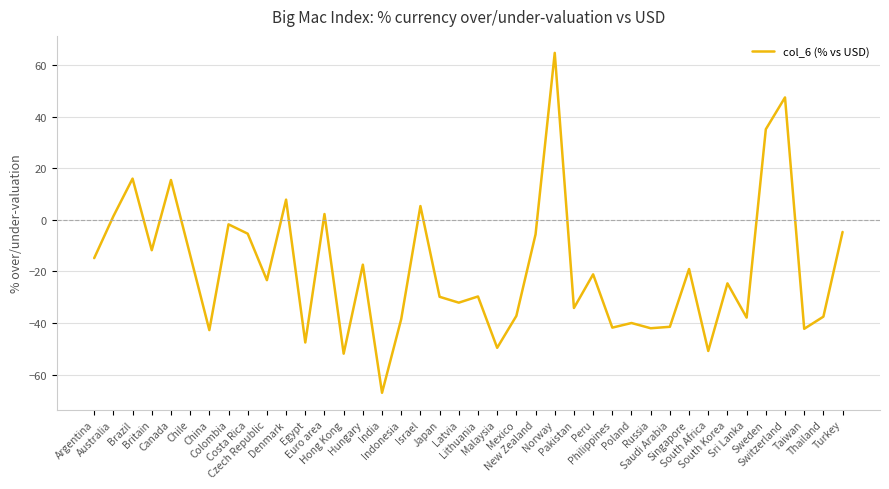

How many lines are shown in the chart?

1